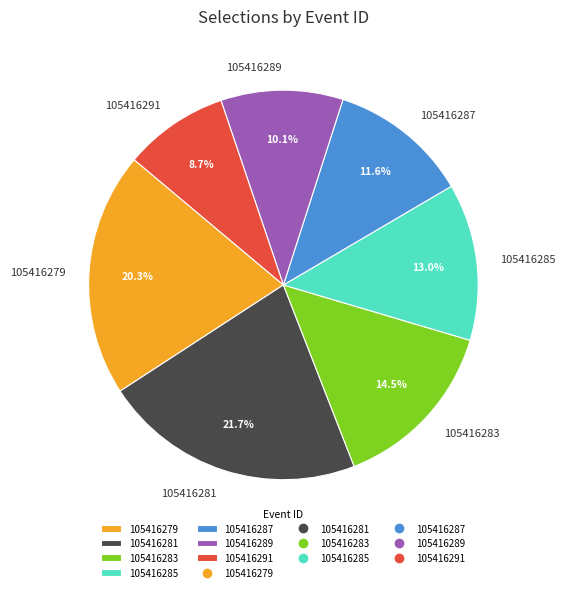

Which category has the biggest portion of the pie?

105416281